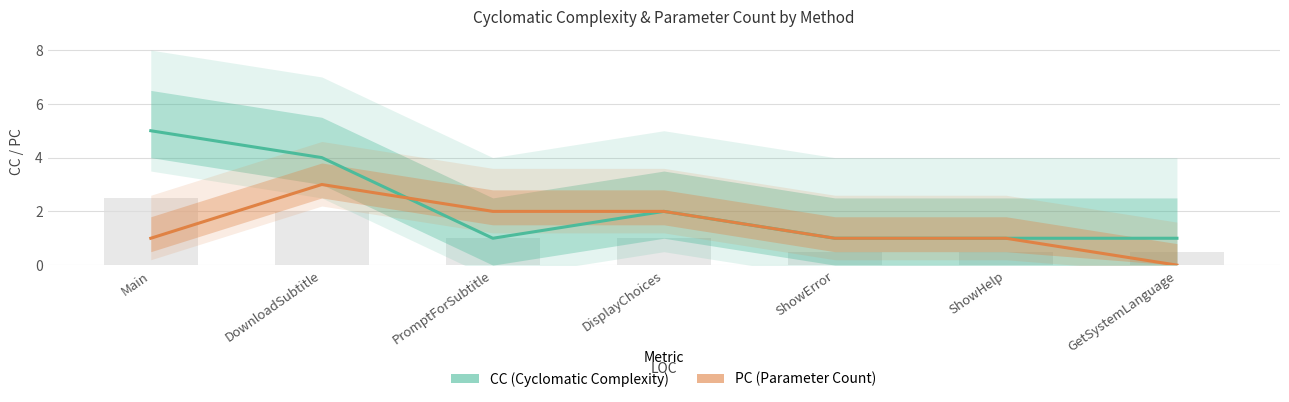

Reading left to right, transcribe all the data shown in this chart.

CC: 5	4	1	2	1	1	1
PC: 1	3	2	2	1	1	0